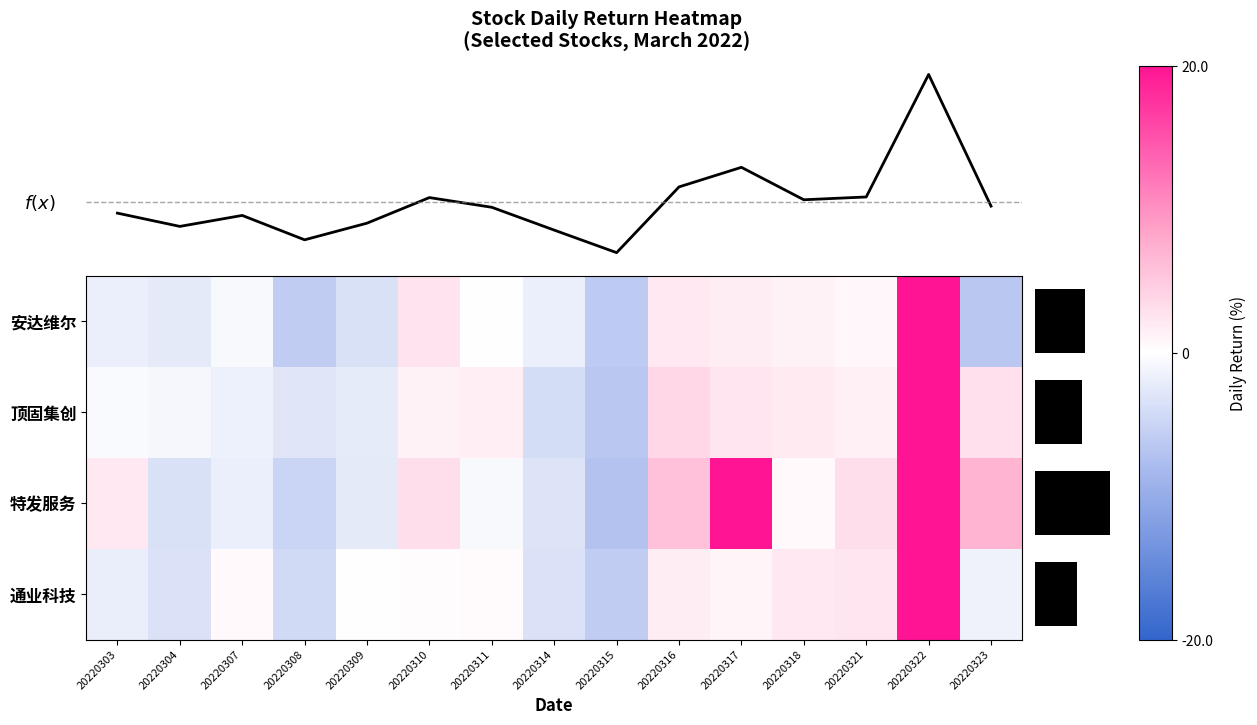

What is the spread (max minus min) of values at 20220303?

4.1